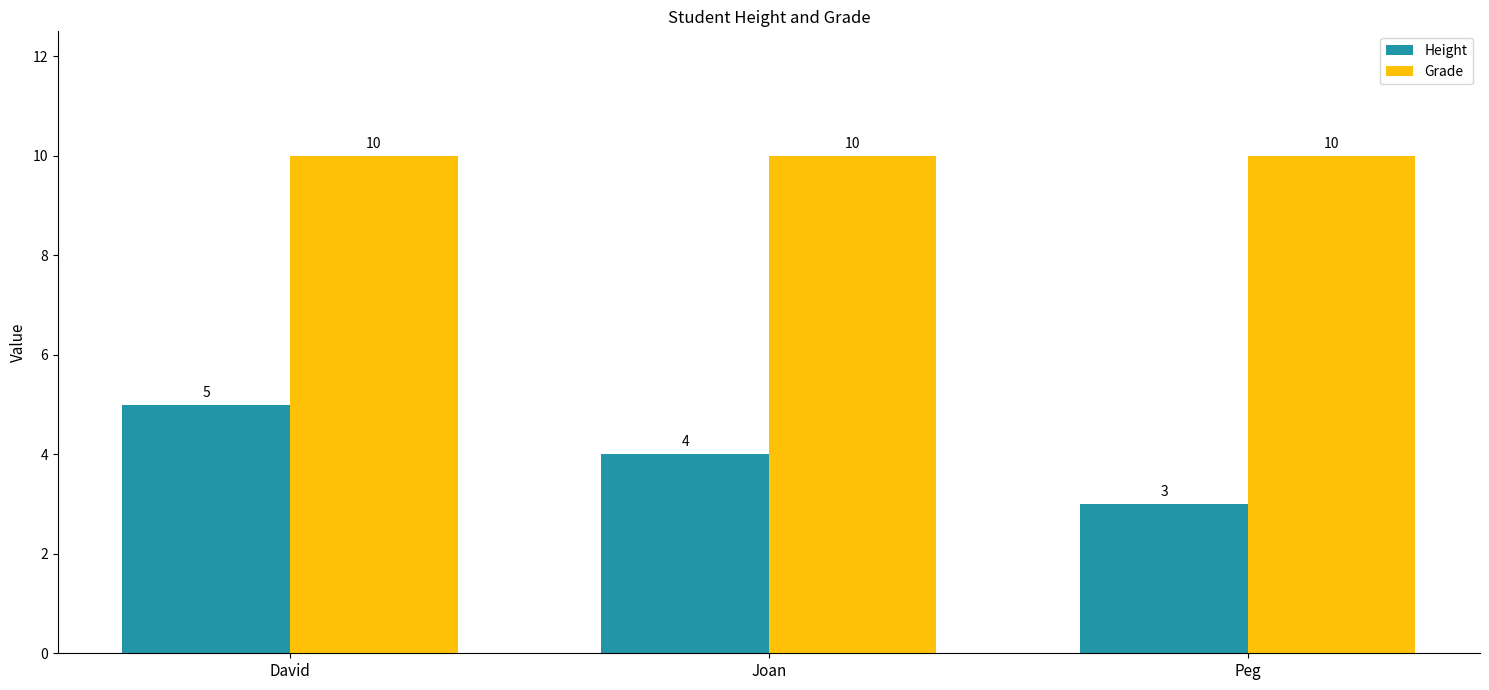

Reading right to left, extract all data points from this chart.

Height: Peg=3	Joan=4	David=5
Grade: Peg=10	Joan=10	David=10